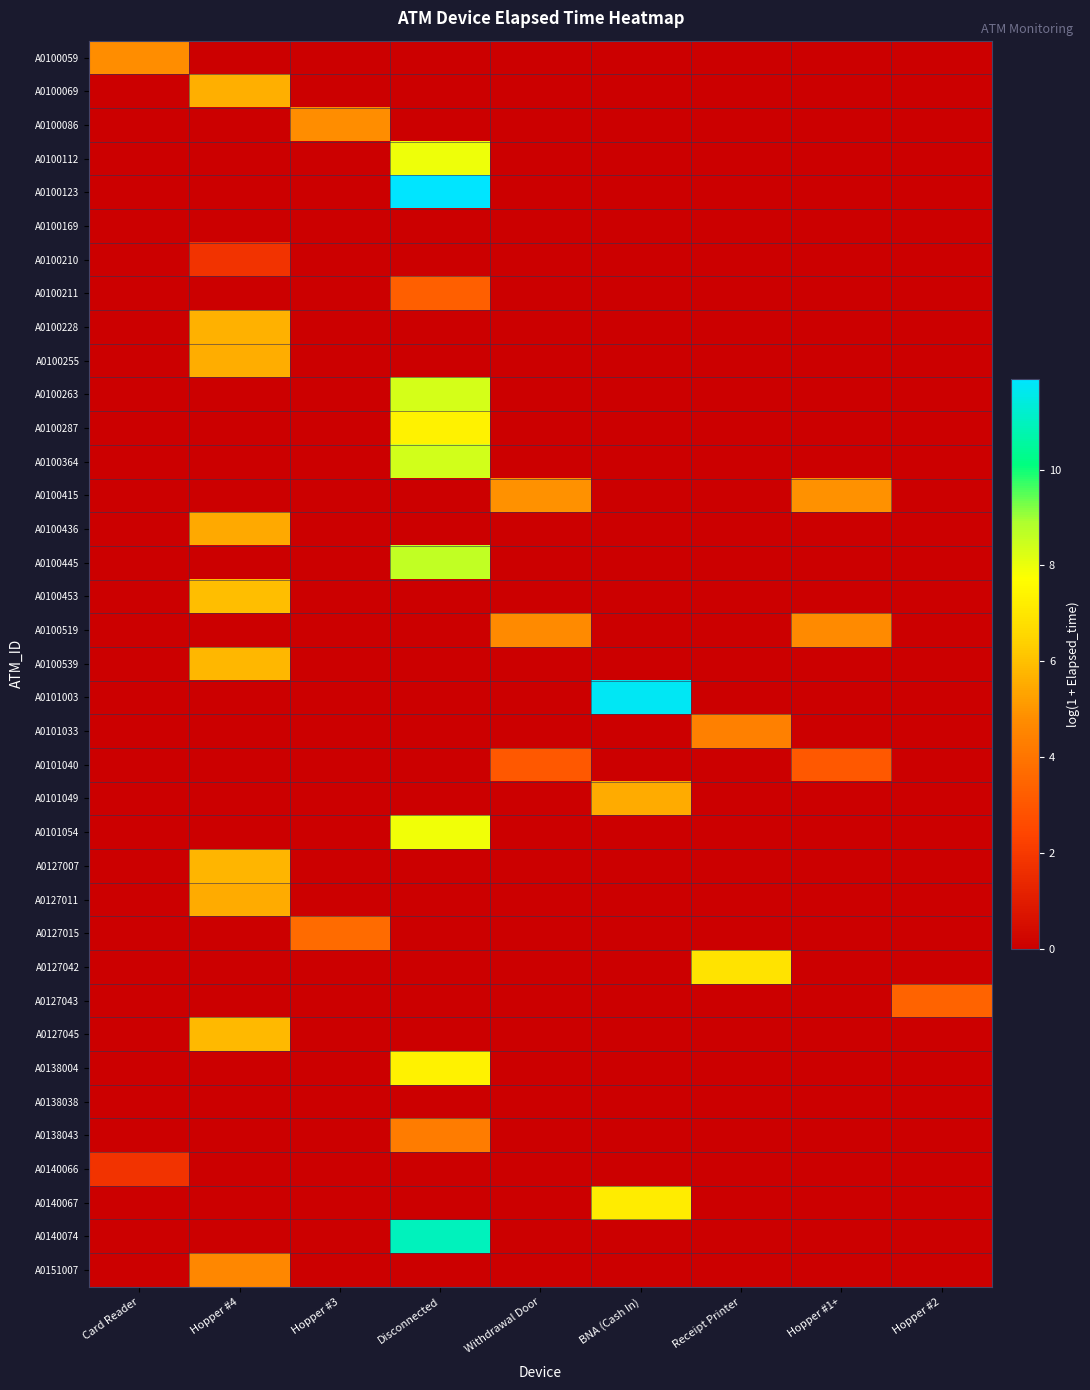

Count the number of categories in the chart.

9